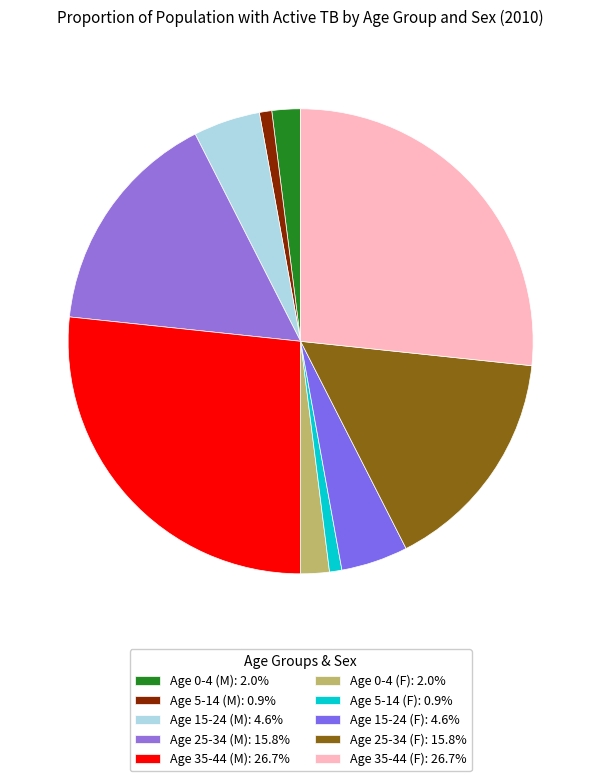

What percentage is NOT represented by Age 0-4 (F)?

98.0%